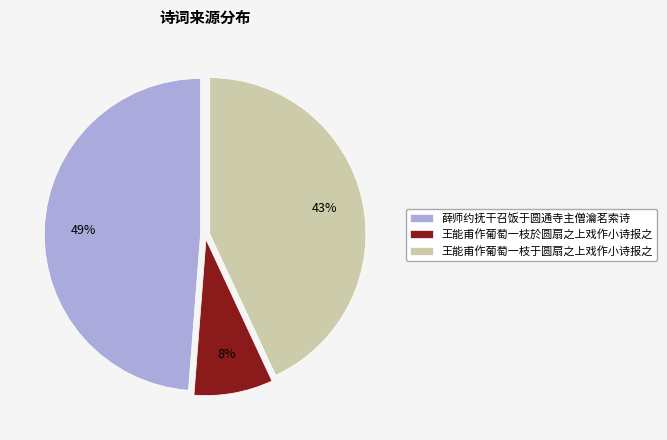

How many segments does this pie chart have?

3